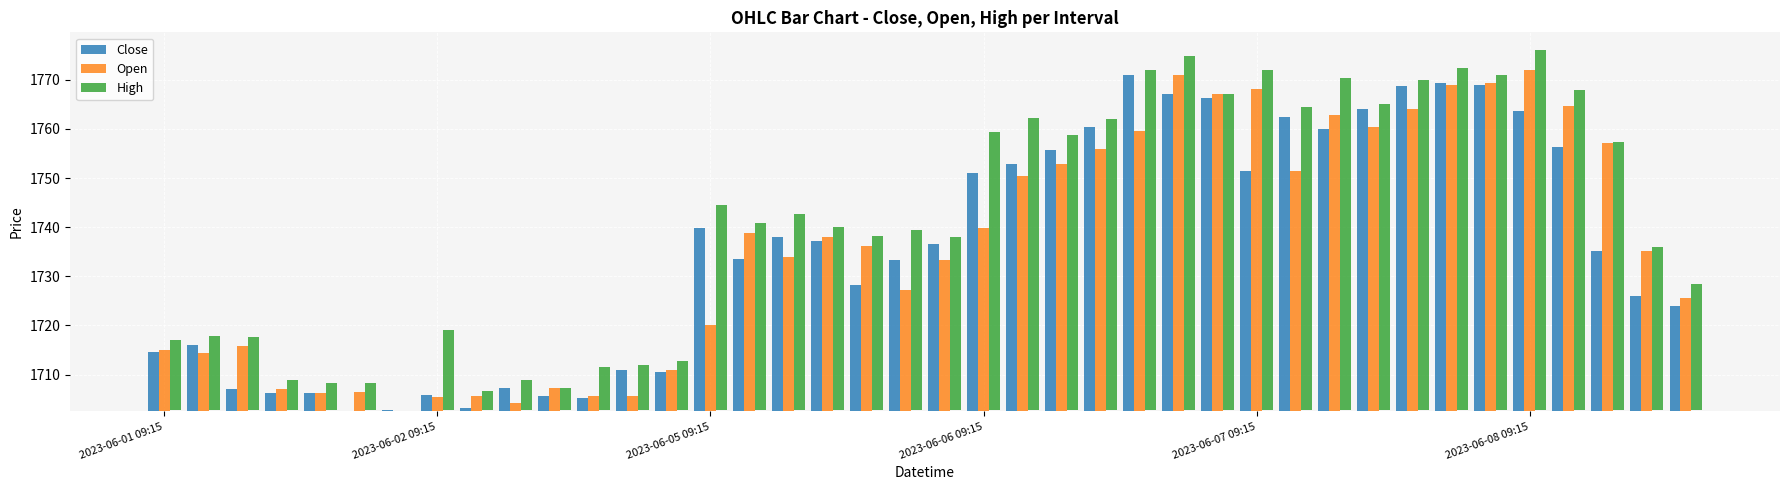

What are all the series names shown in the legend?

Close, Open, High